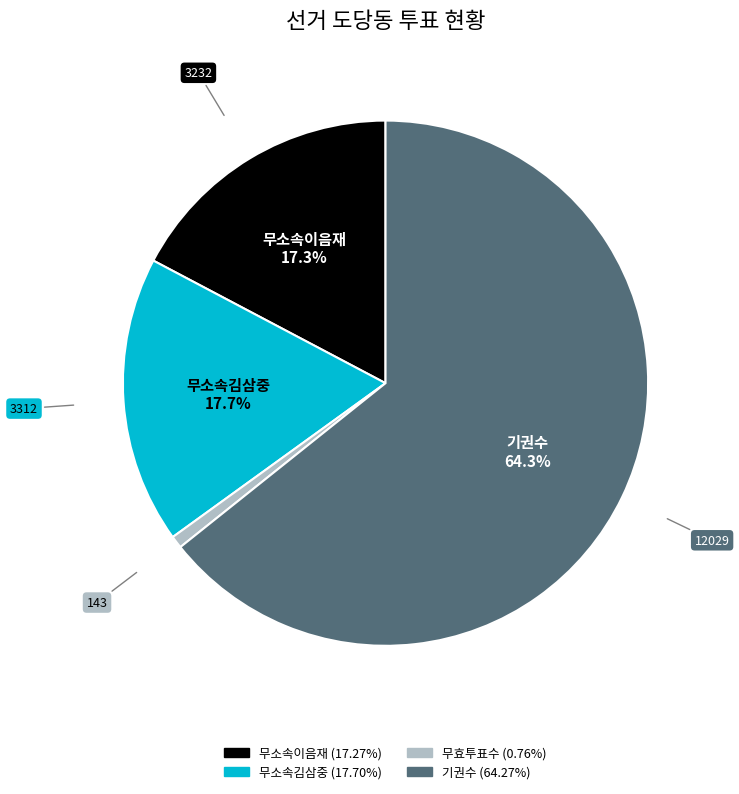

To the nearest percent, what portion does 기권수 represent?

64%